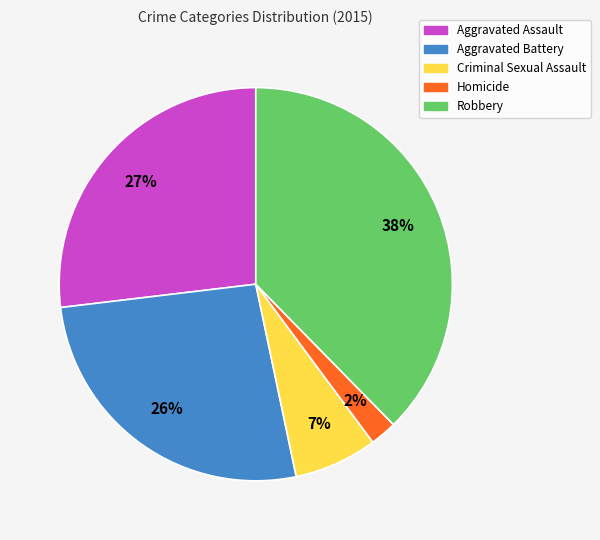

To the nearest percent, what portion does Robbery represent?

38%